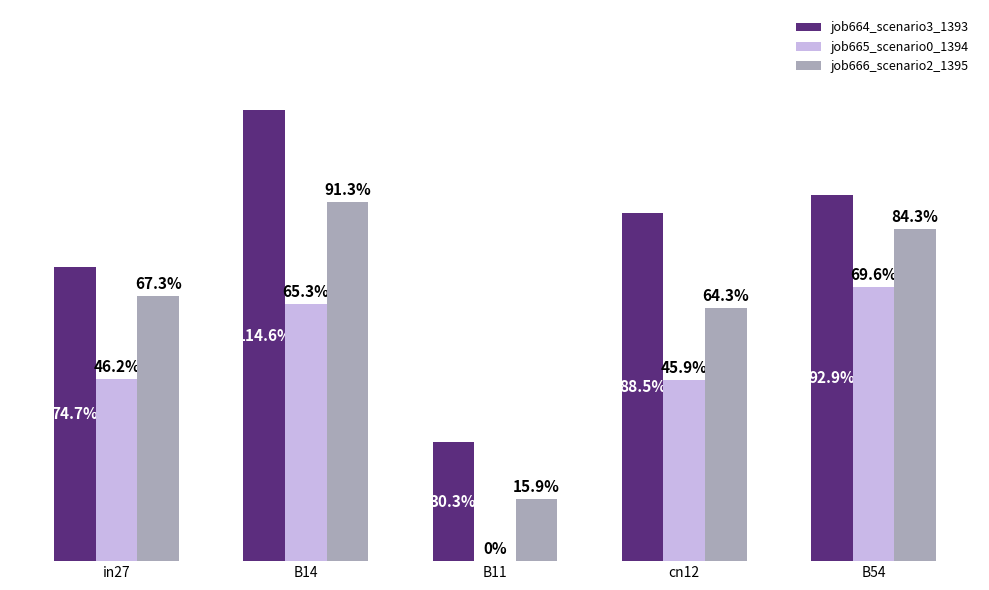

What position from the left is cn12?

4